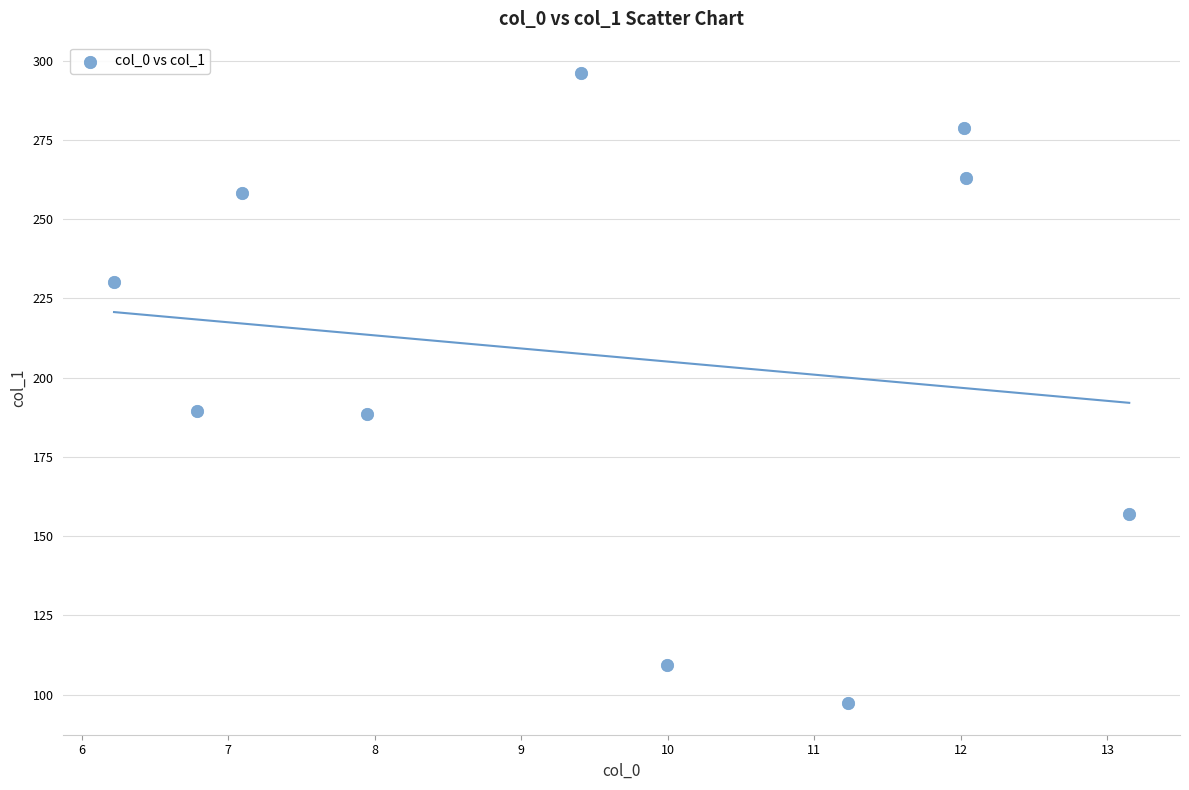

What is the average X value?

9.6